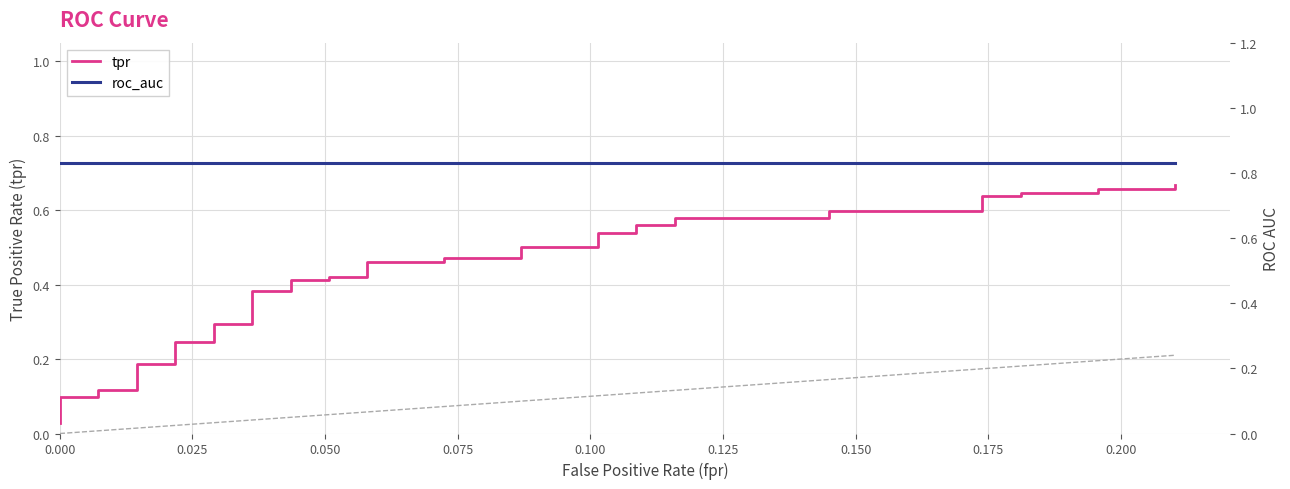

What are all the series names shown in the legend?

tpr, roc_auc